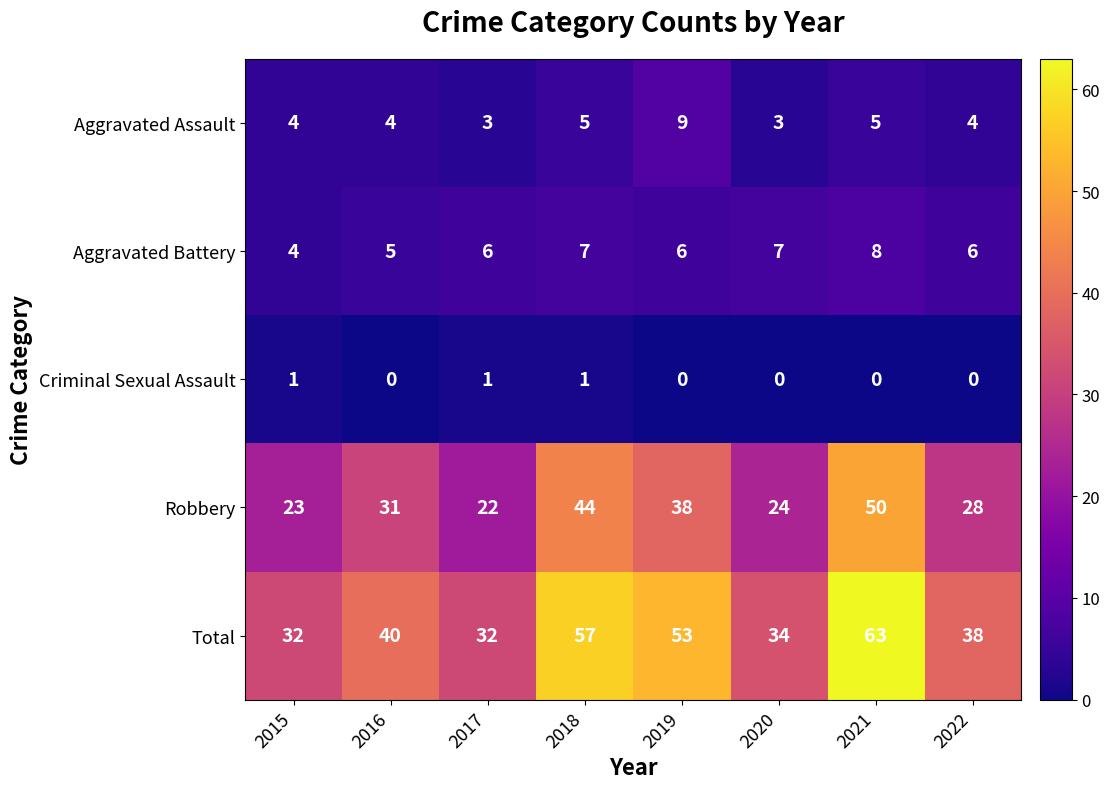

What is the total value across all series at 2020?

68